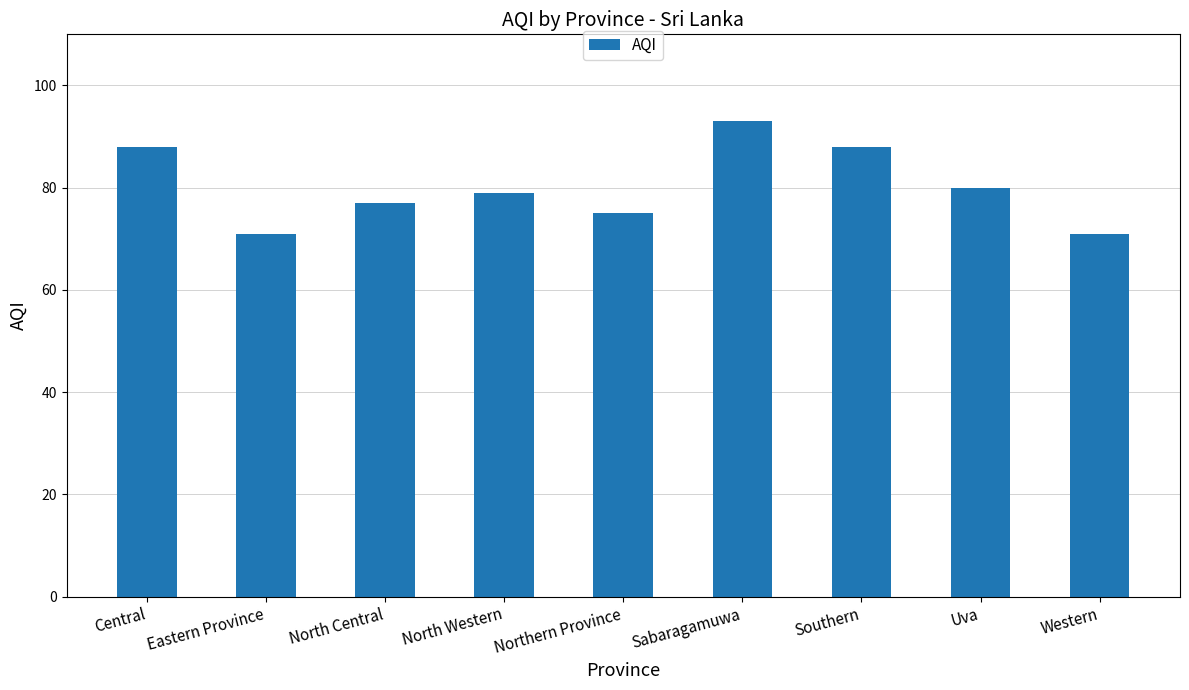

Between Uva and North Western, which is larger?

Uva